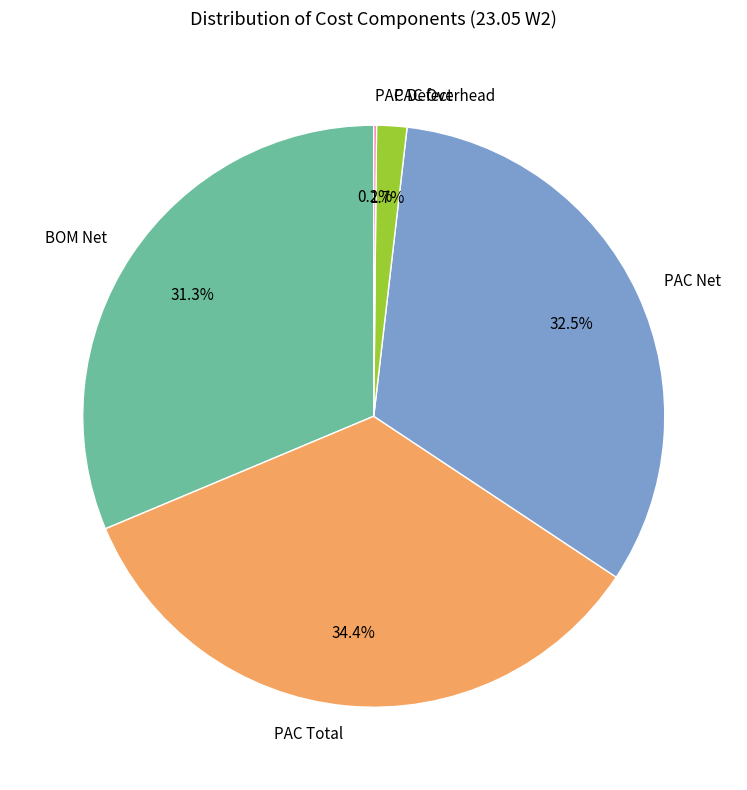

What percentage is NOT represented by PAC Total?

65.6%